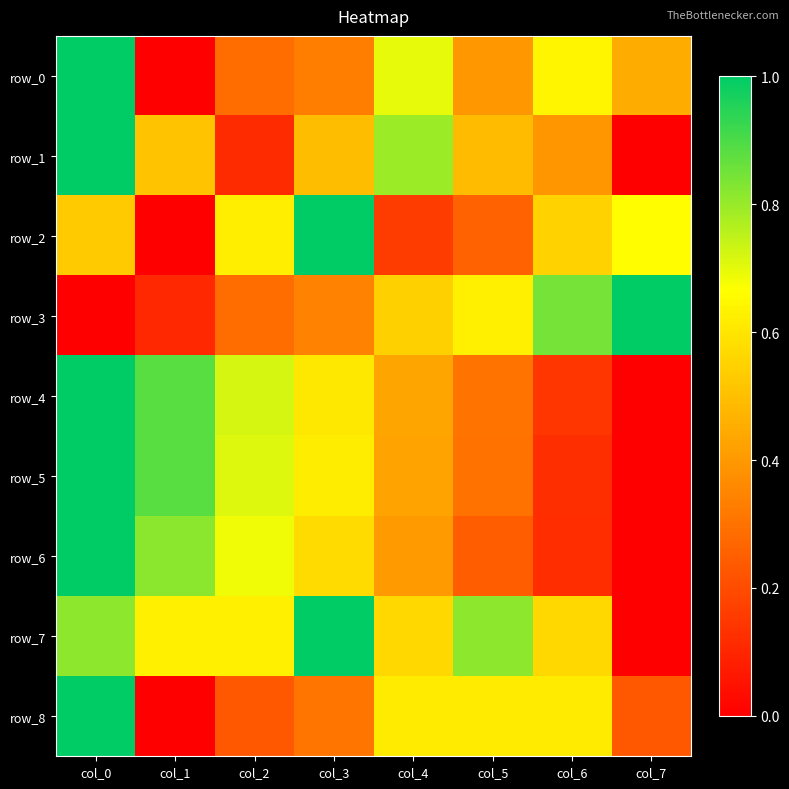

Is it true that row_2 equals 1.1 at col_7?

False